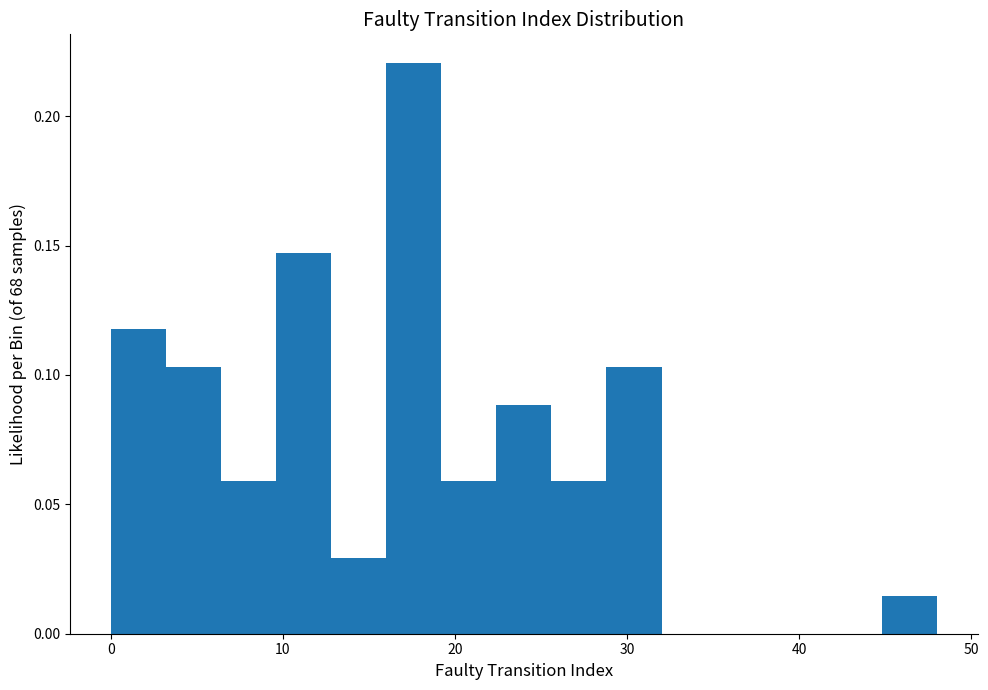

Around what value on the x-axis is the tallest bar? Give the approximate position of its centre, as read against the axis.

18